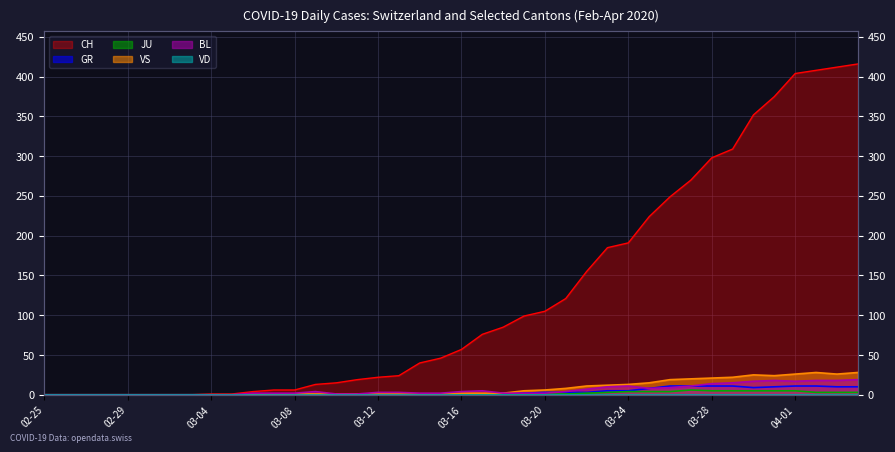

What is the maximum value for VS?

28